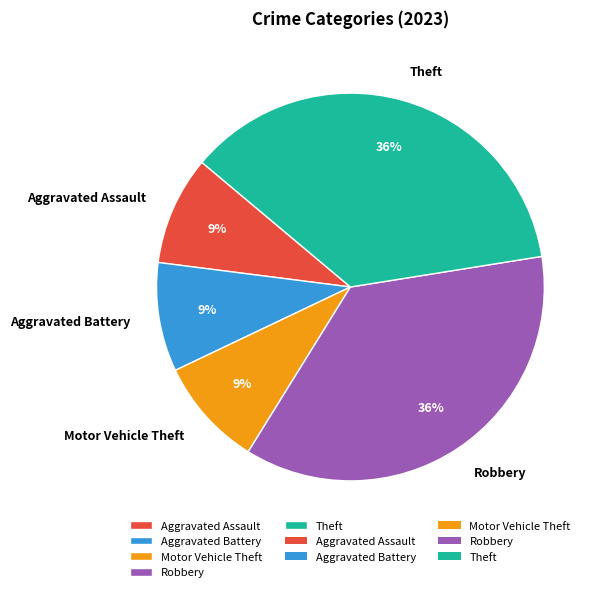

To the nearest percent, what percentage of the pie is Robbery?

36%